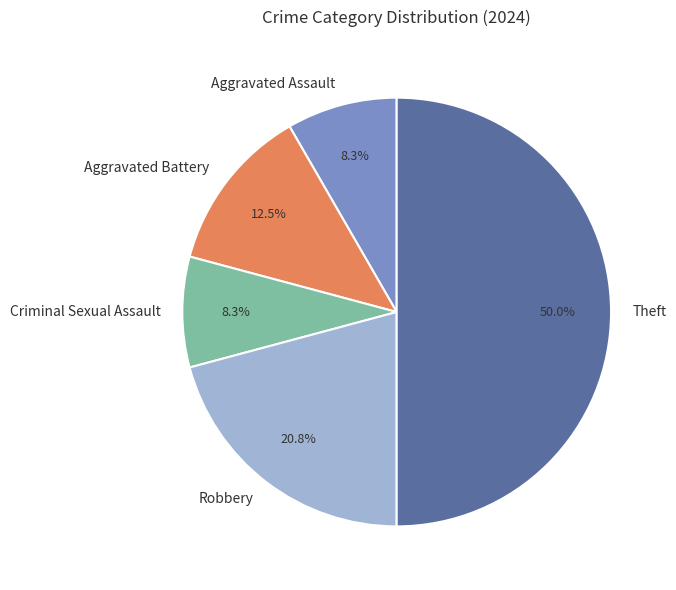

What is the ratio of the value at Theft to the value at Aggravated Assault?

6.0